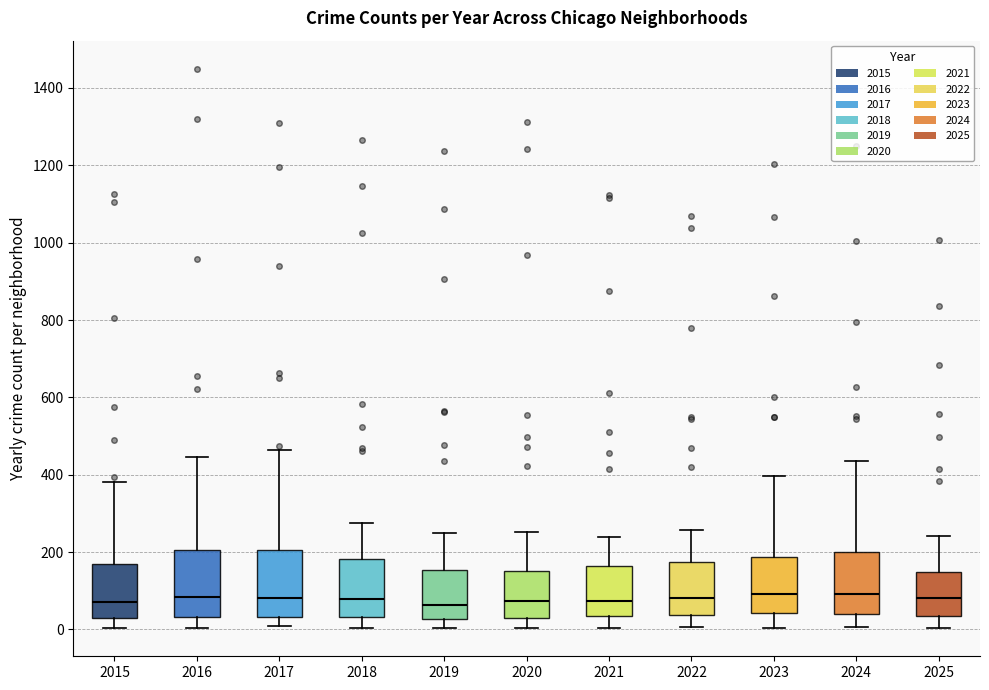

Reading left to right, read every box against the y-axis: the position of its median line, the range the box covers, and the ends of its whiskers. The values are not printed on the chart, so give them approximately, as read against the axis.

2015: median 80, box 20 to 180, whiskers 0 to 380
2016: median 80, box 40 to 200, whiskers 0 to 440
2017: median 80, box 40 to 200, whiskers 0 to 460
2018: median 80, box 40 to 180, whiskers 0 to 280
2019: median 60, box 20 to 160, whiskers 0 to 240
2020: median 80, box 40 to 160, whiskers 0 to 260
2021: median 80, box 40 to 160, whiskers 0 to 240
2022: median 80, box 40 to 180, whiskers 0 to 260
2023: median 100, box 40 to 180, whiskers 0 to 400
2024: median 100, box 40 to 200, whiskers 0 to 440
2025: median 80, box 40 to 140, whiskers 0 to 240